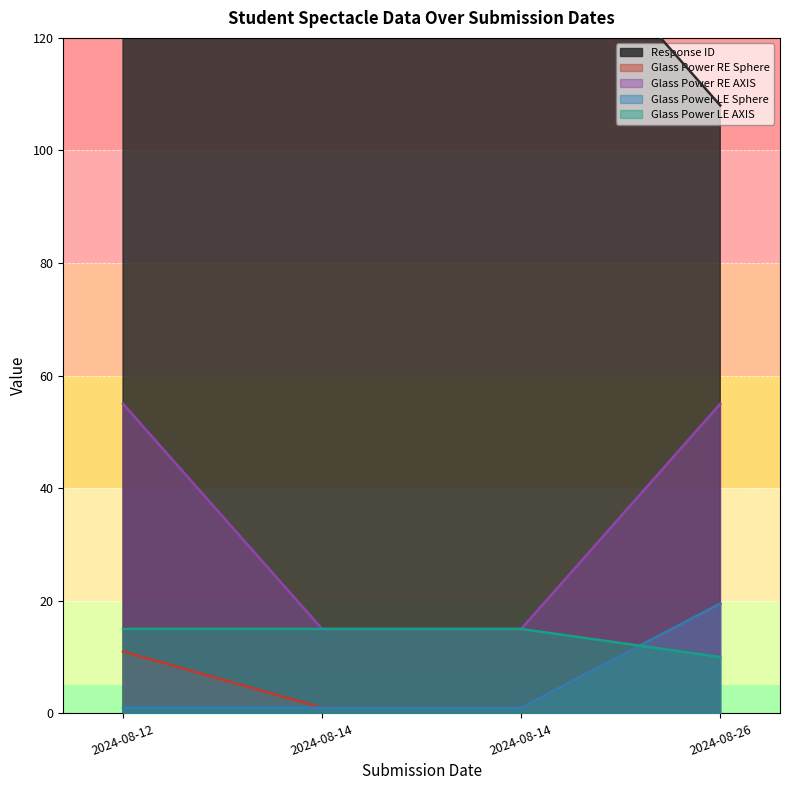

What is the sum of all Glass Power RE AXIS values?

140.0